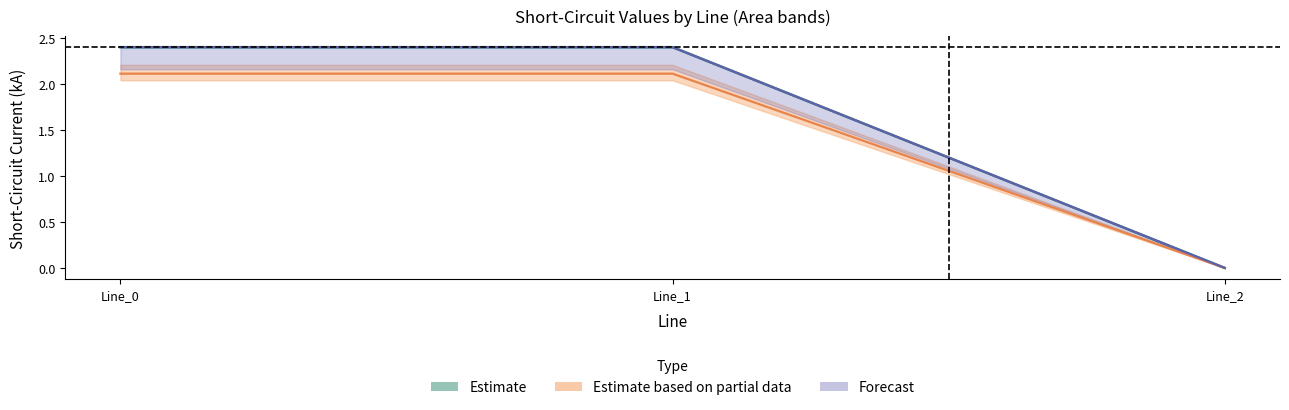

Reading left to right, what are all the values shown in this chart?

pf_ikss_b_from_ka: 2.1	2.1	0.0
pf_ikss_c_from_ka: 2.4	2.4	0.0
pf_ikss_b_to_ka: 2.4	2.4	0.0